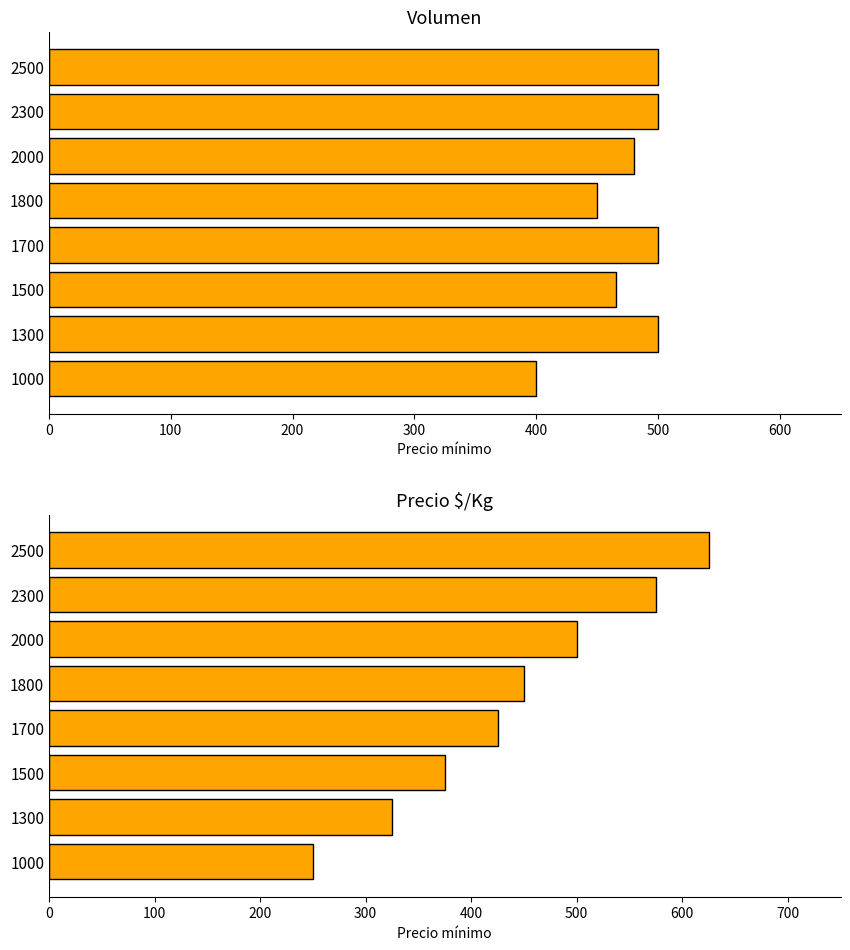

How many data points in Volumen are less than 500?

4